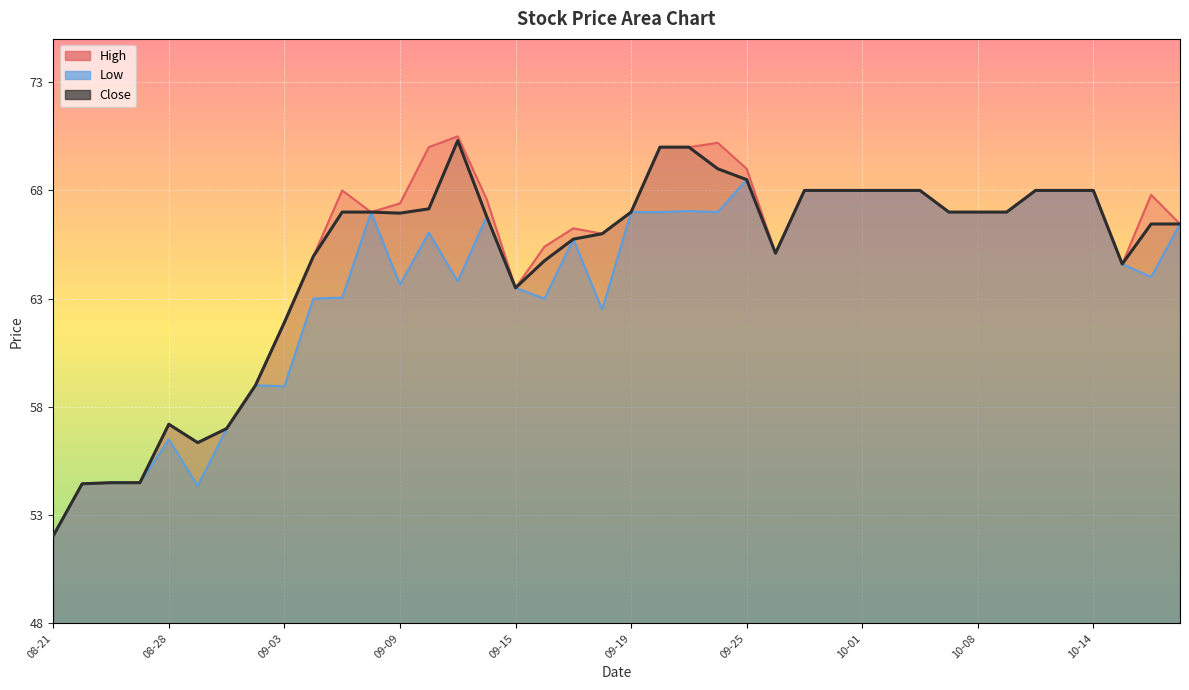

True or false: the data has more than 1 interior local peaks.

True